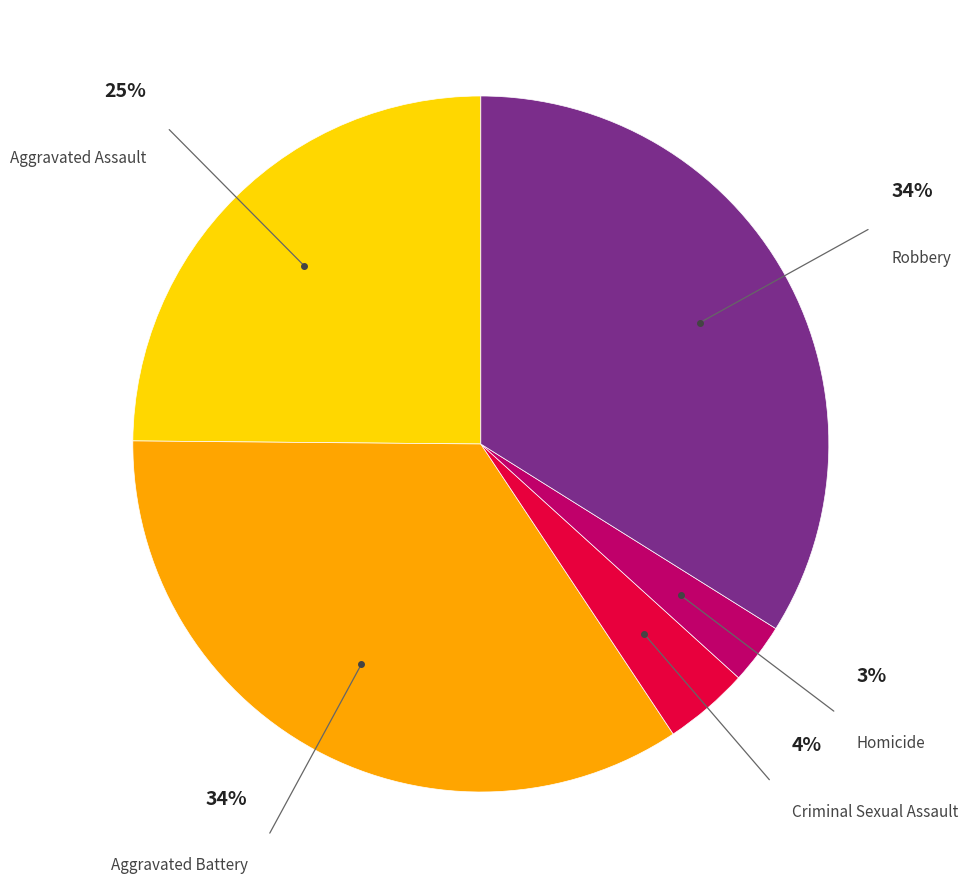

Does any single category account for the majority?

No